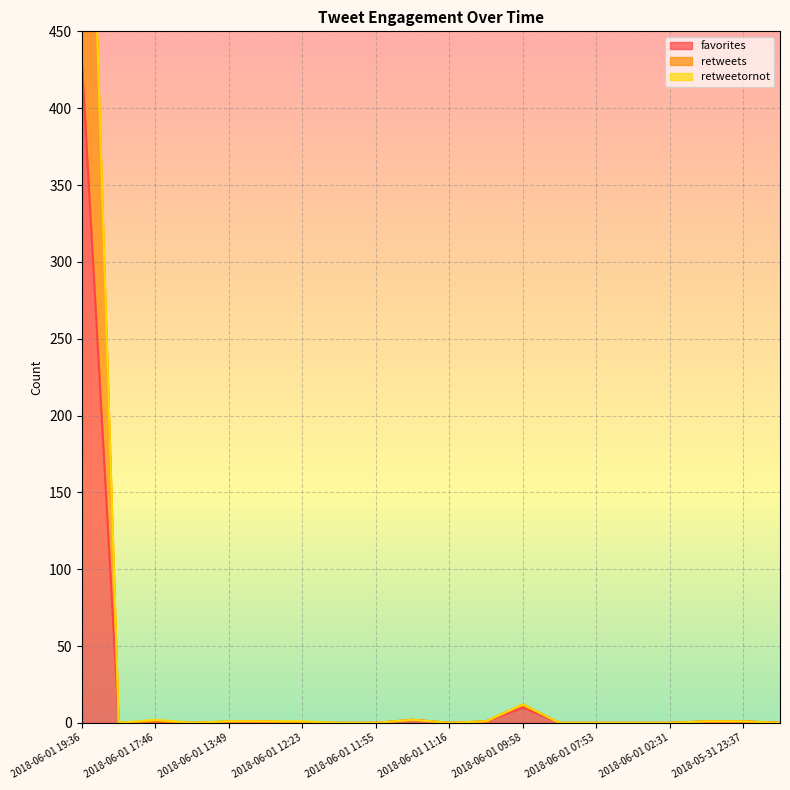

What is the sum of all retweets values?

787